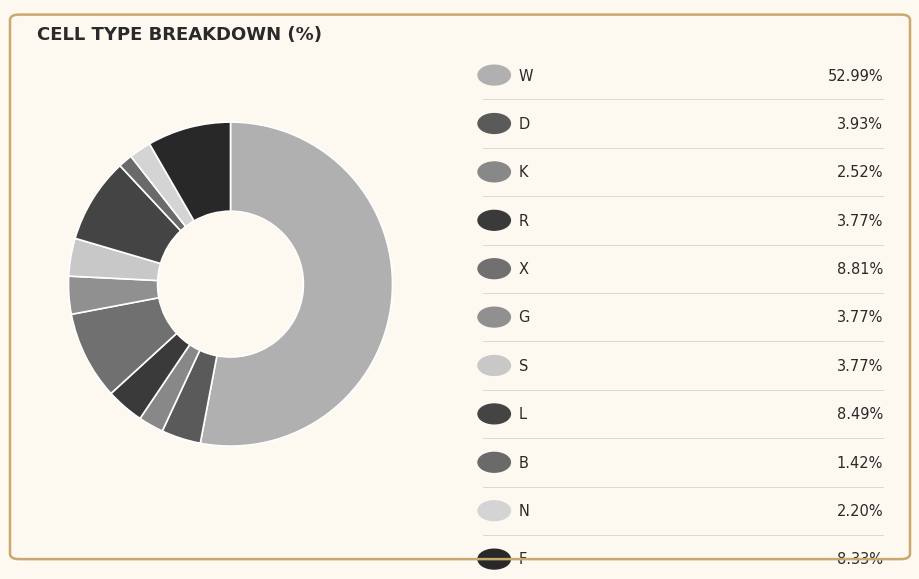

How many segments does this pie chart have?

11